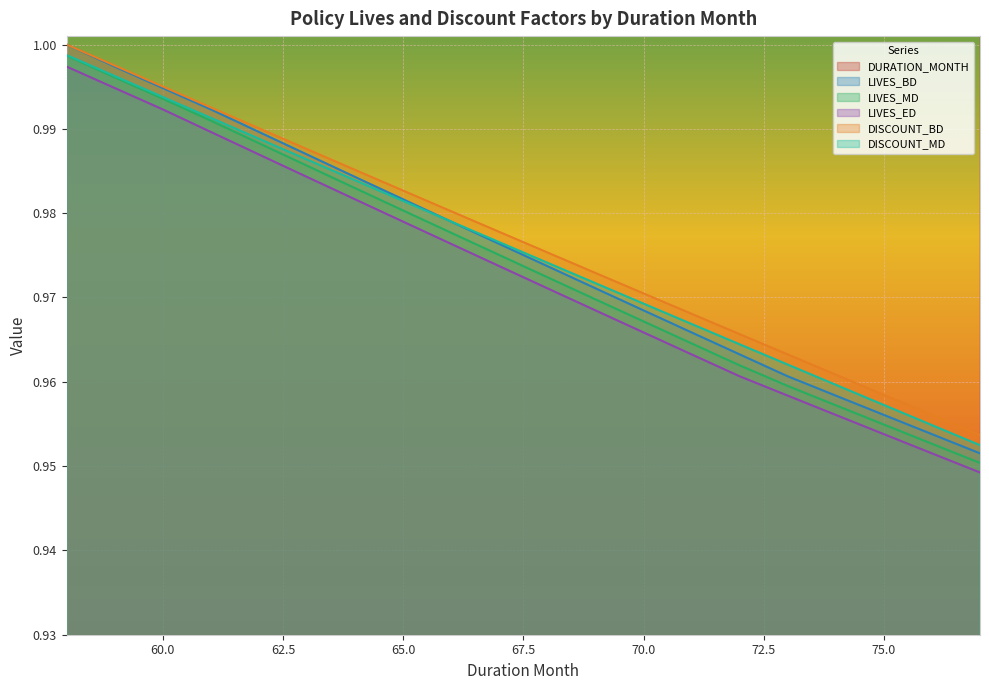

True or false: LIVES_ED and LIVES_MD intersect in this chart.

False